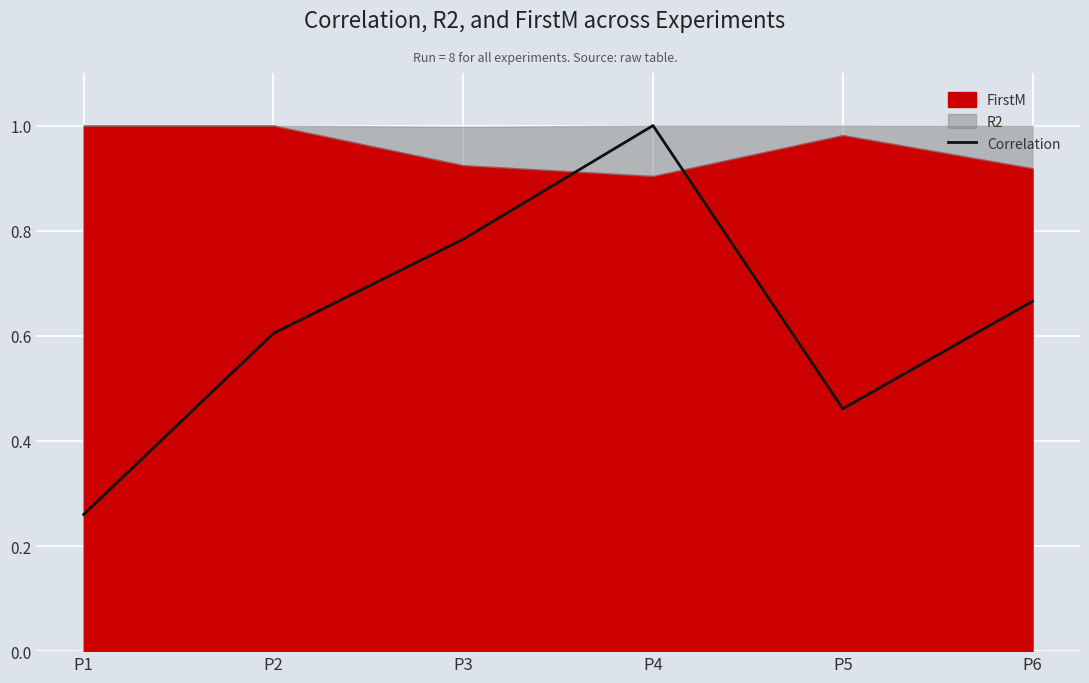

How many lines are shown in the chart?

1